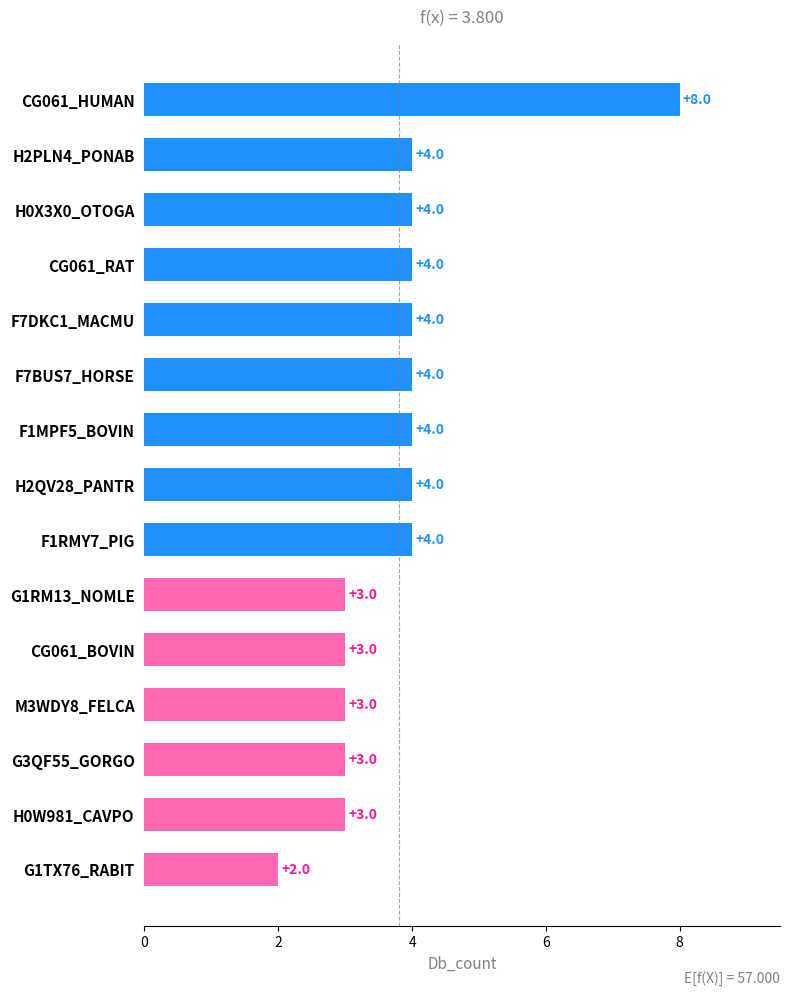

How many series are shown in this chart?

1